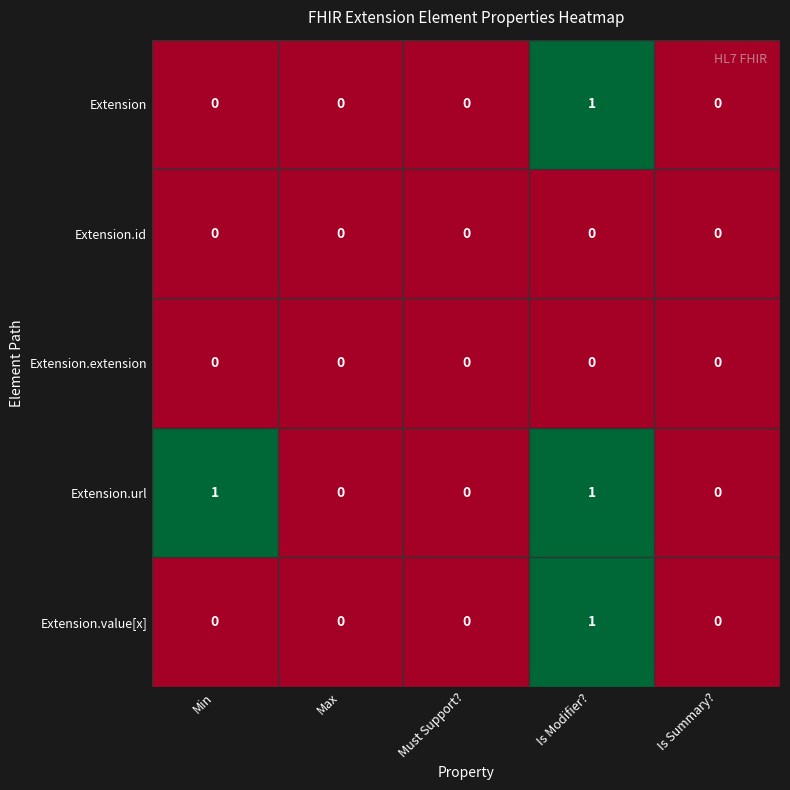

What is the spread (max minus min) of values at Is Modifier??

1